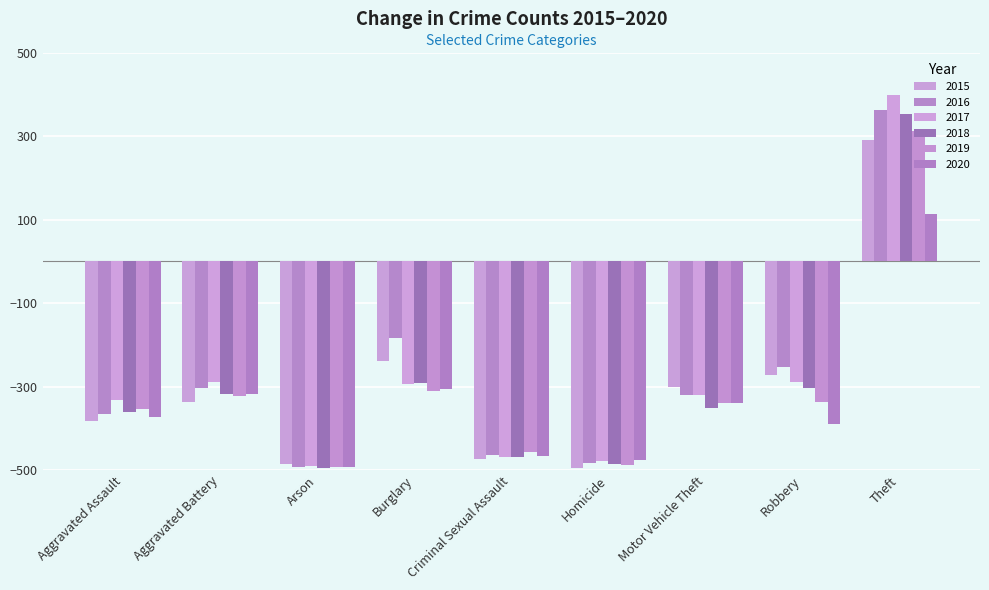

Is the value of 2020 at Homicide greater than the value of 2017 at Burglary?

No